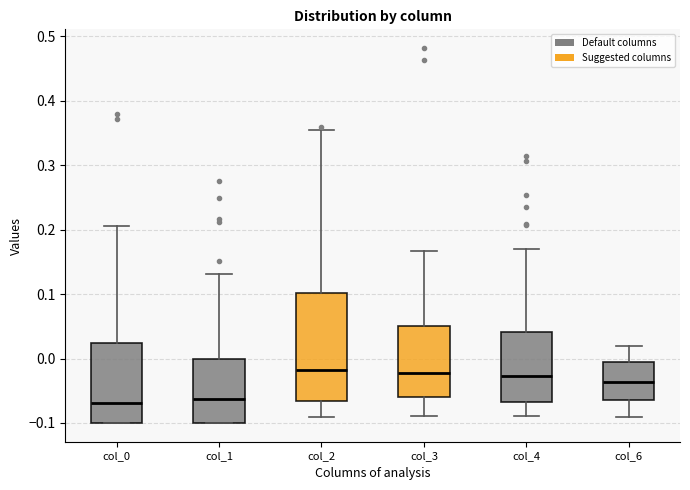

Which box is the tallest, from its lower edge to its upper edge?

col_2